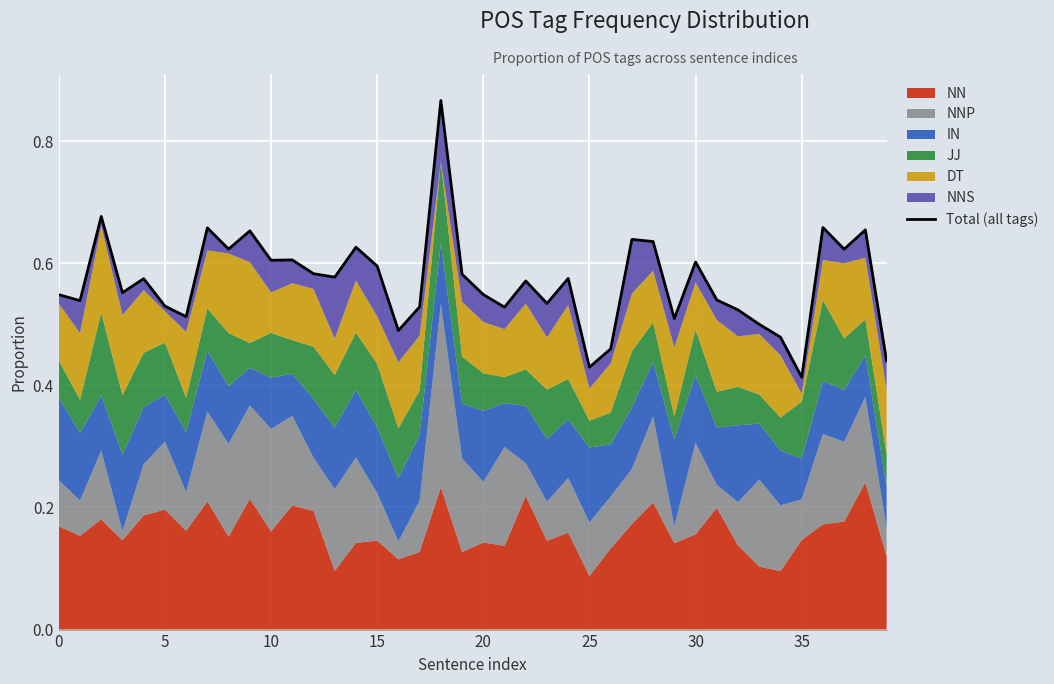

At which label is the value closest to 0?

35